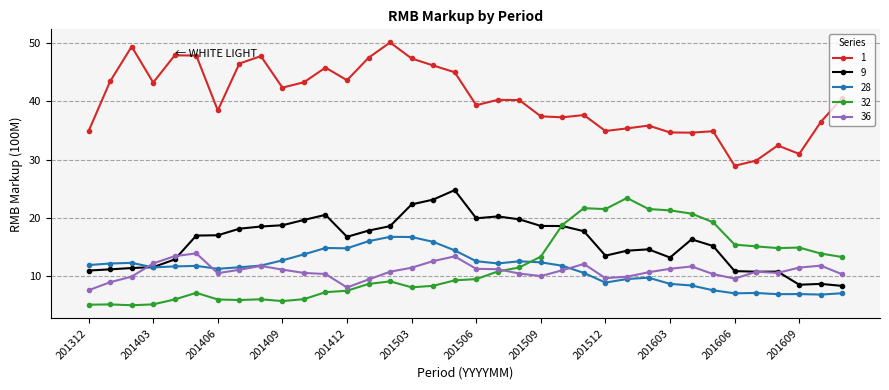

True or false: 1 and 32 cross at least once.

False